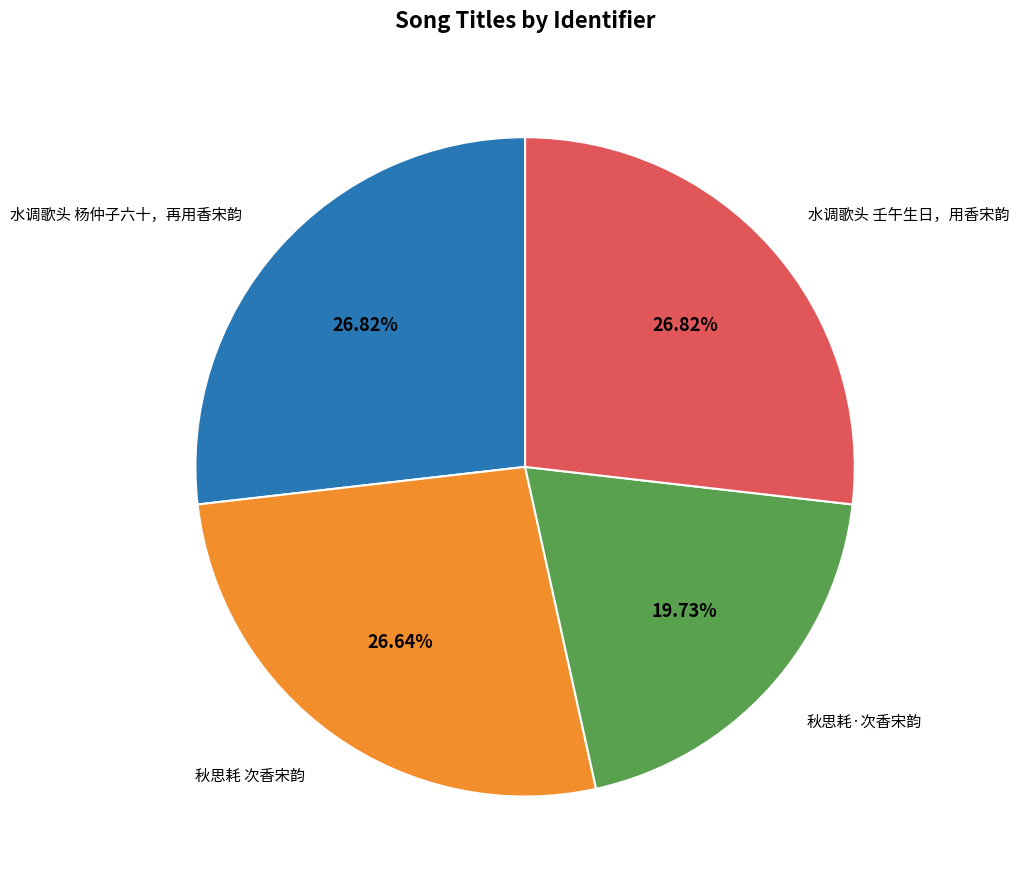

What is the smallest slice in the pie chart?

秋思耗·次香宋韵